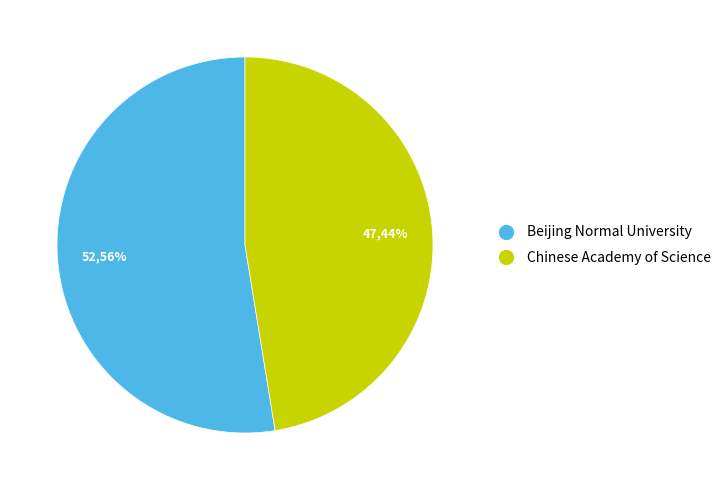

Which category has the smallest portion of the pie?

Chinese Academy of Science